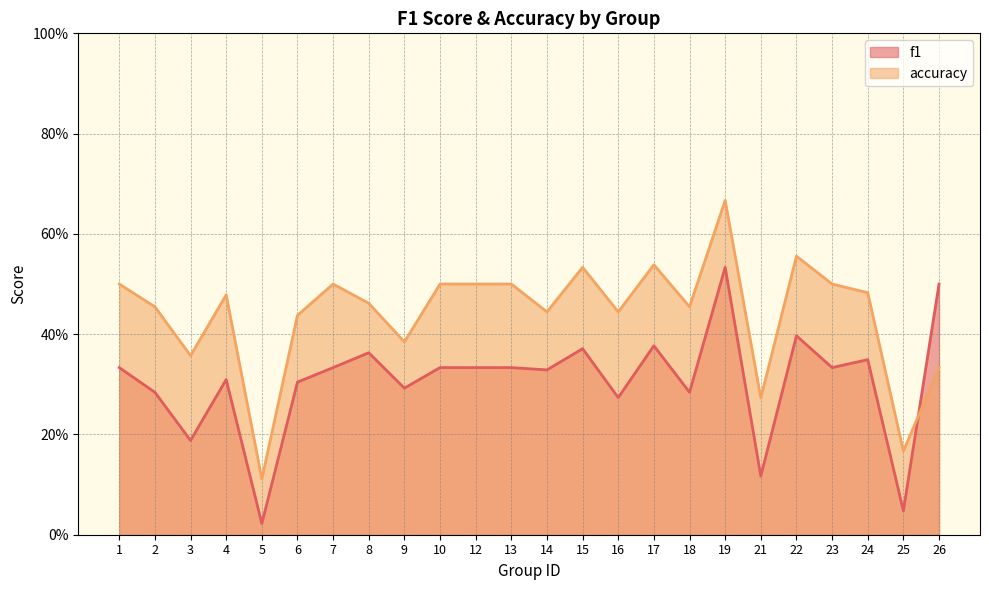

At which label is accuracy closest to 0?

5